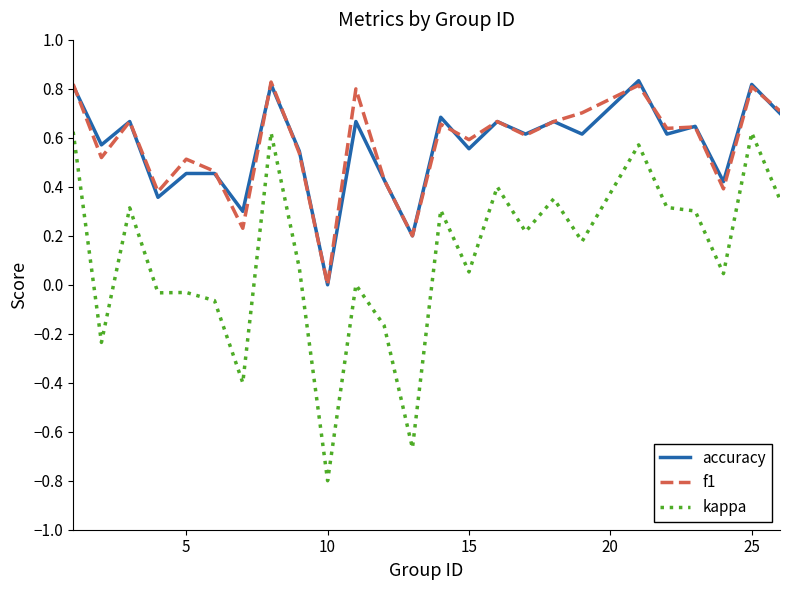

True or false: kappa and f1 cross at least once.

False